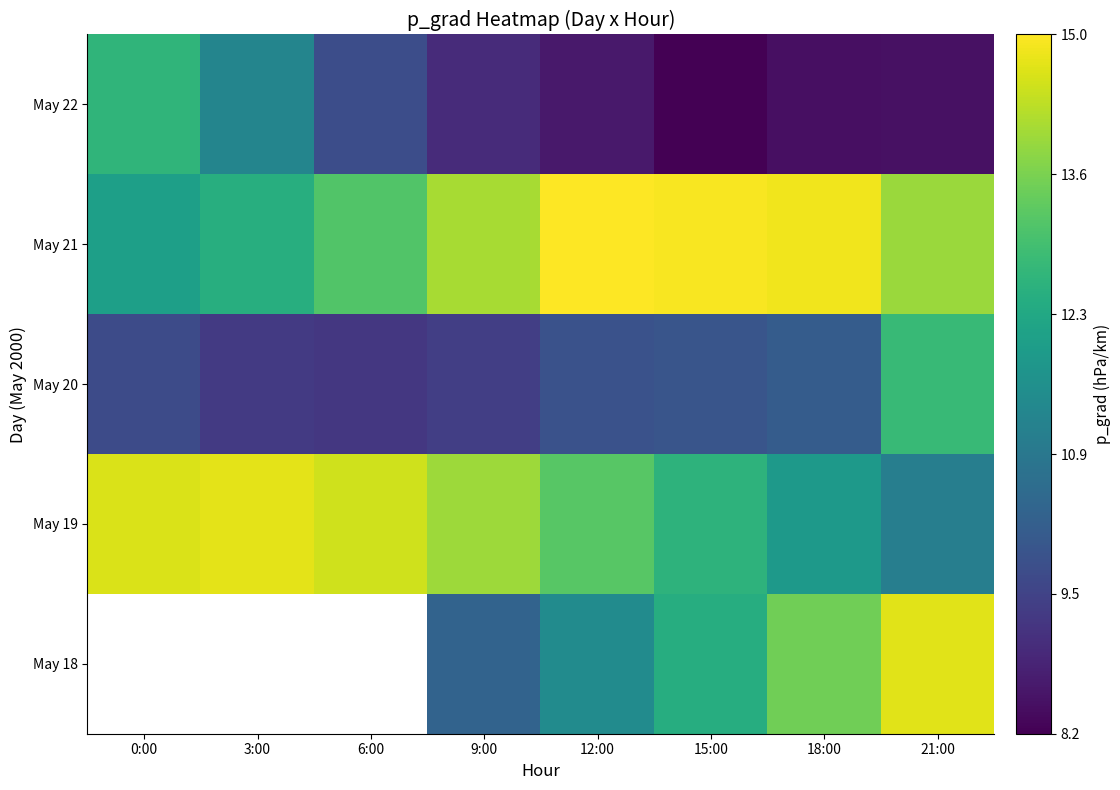

Which series has the widest spread of values?

May 22